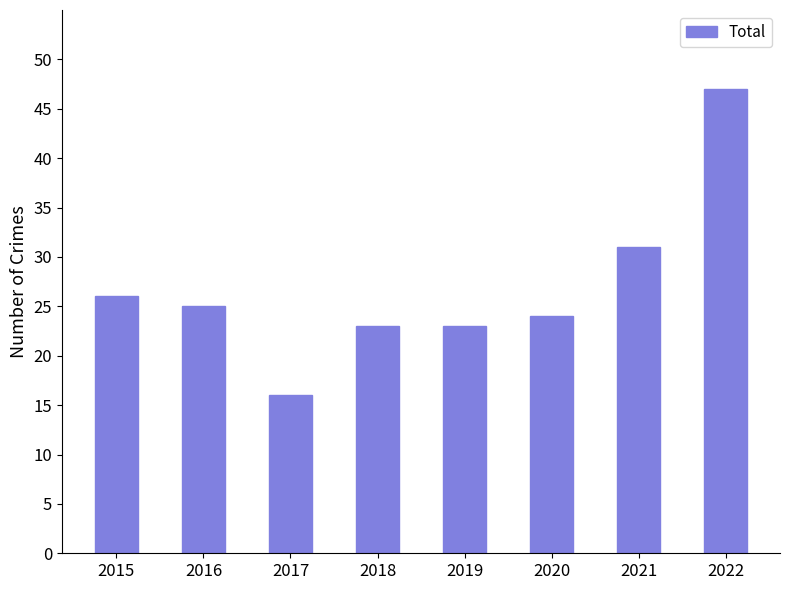

Reading left to right, what are all the values shown in this chart?

26	25	16	23	23	24	31	47